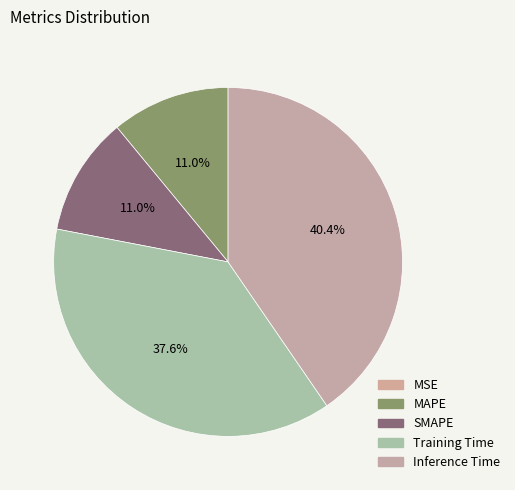

True or false: Training Time accounts for 38% of the total.

True